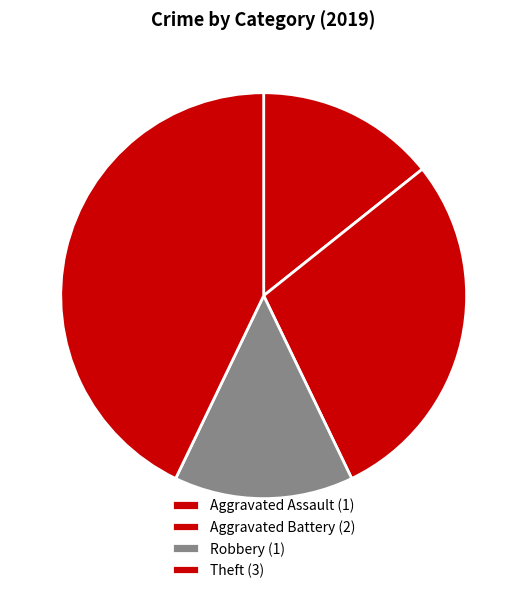

Count the number of slices in the pie.

4